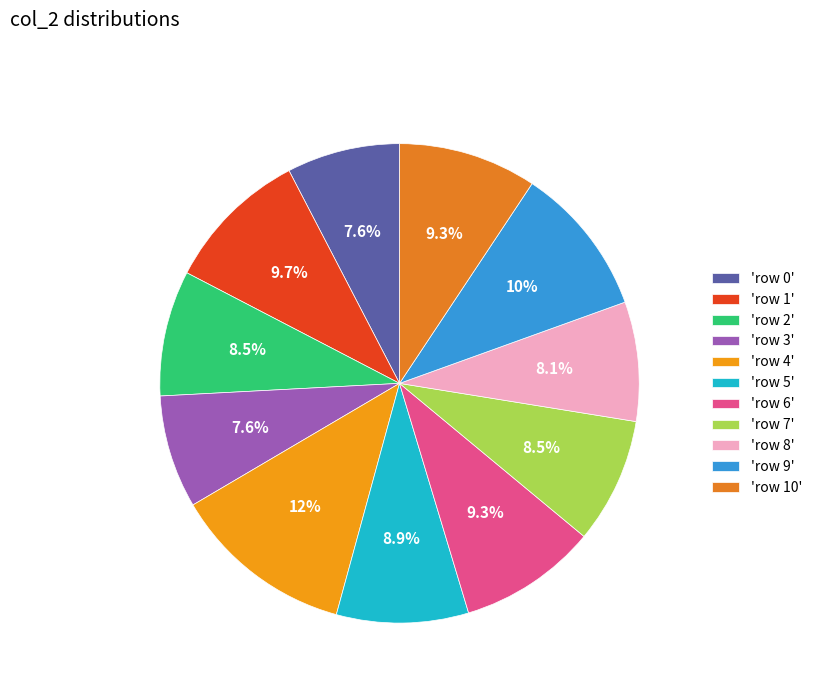

Which slice is the smallest?

row 0